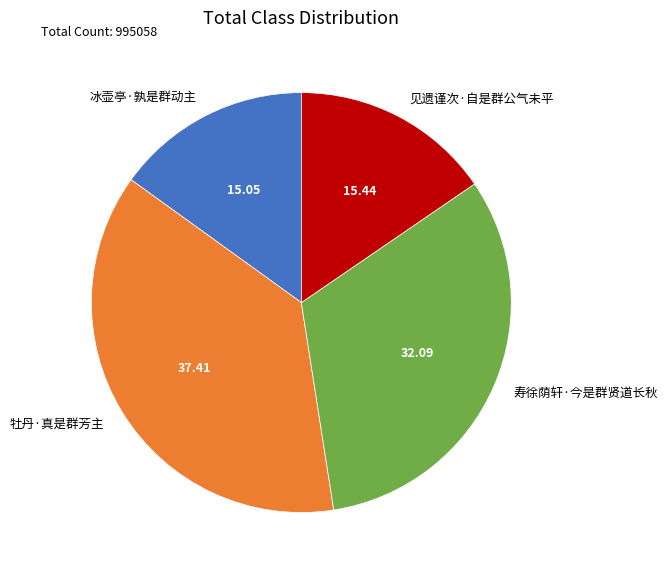

Is it true that 见遗谨次·自是群公气未平 is 2% of the pie?

False